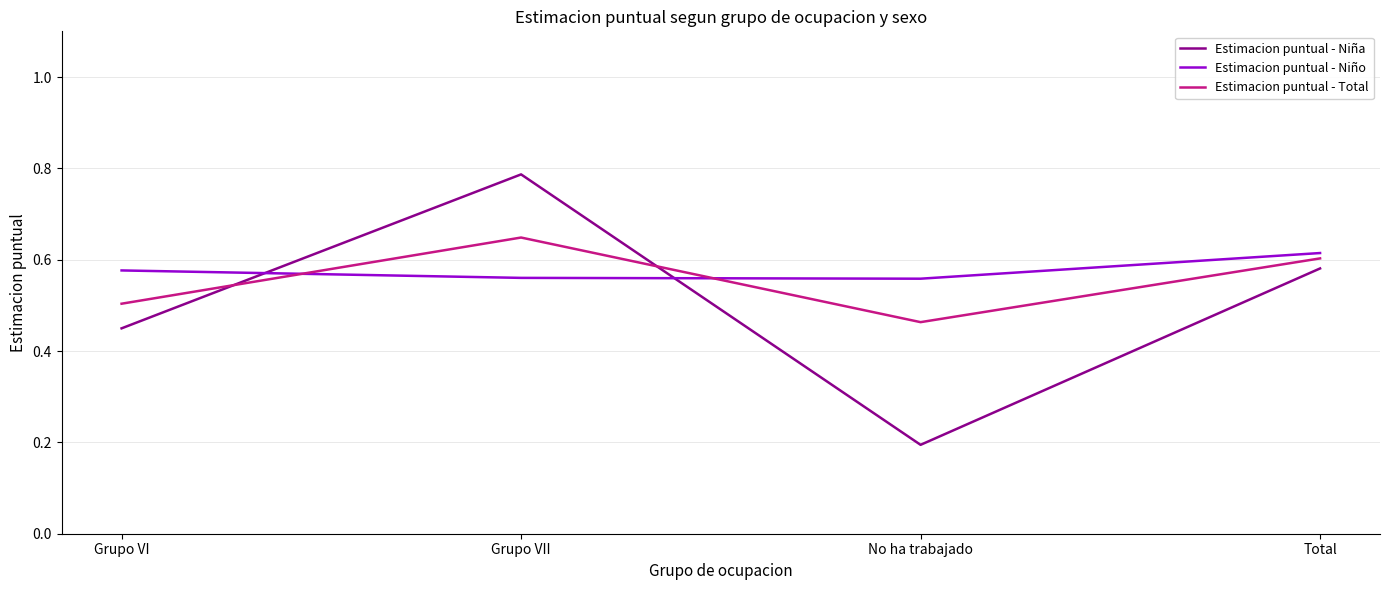

How many interior local peaks does the Estimacion puntual - Niña series have?

1